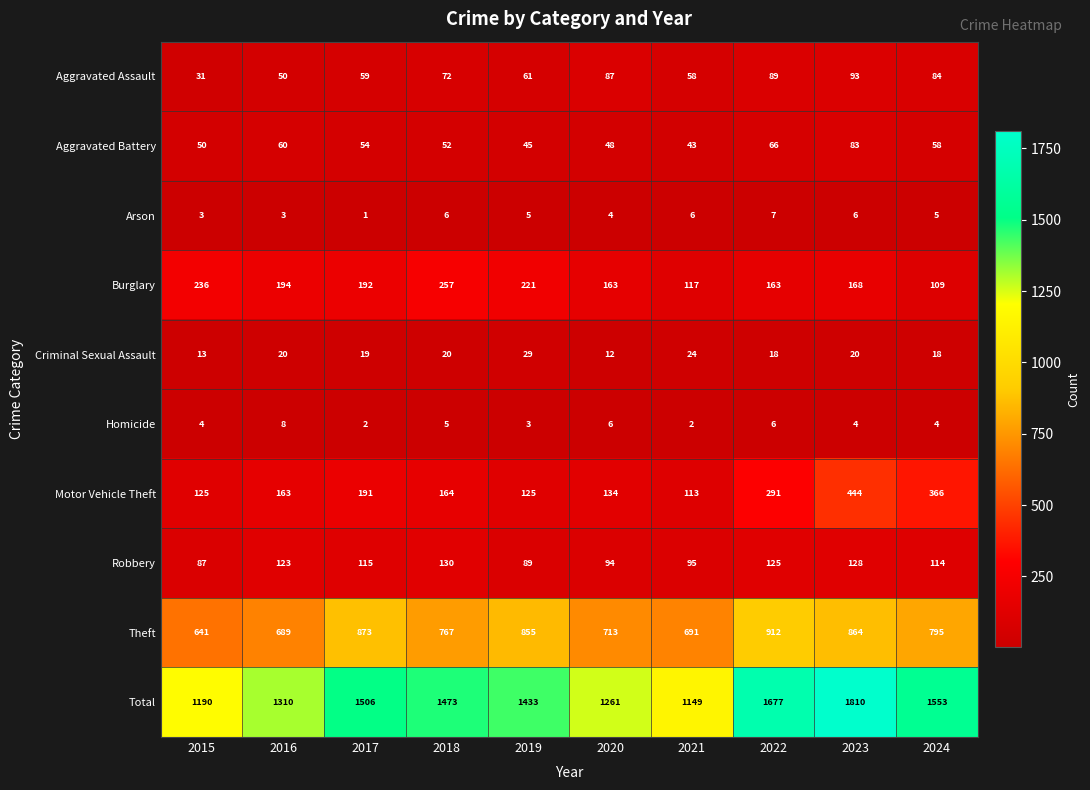

Which series has the largest total across all categories?

Total